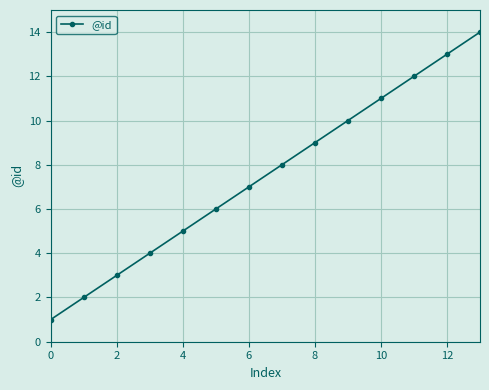

Is this an area chart (filled region under the line)?

No